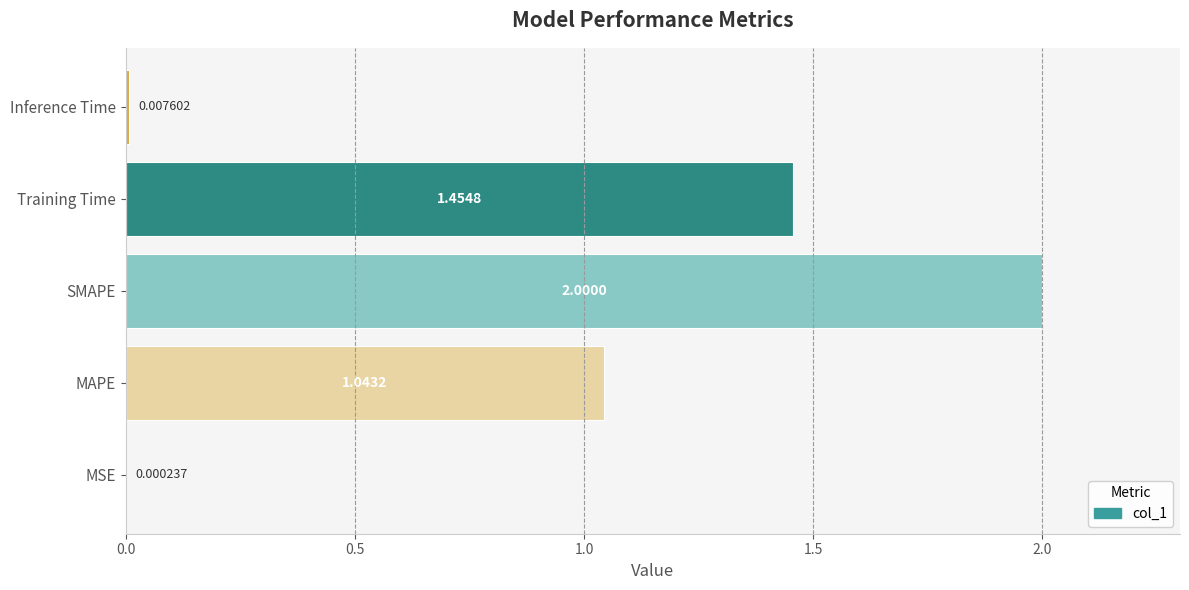

What is the maximum value shown in the chart?

2.0